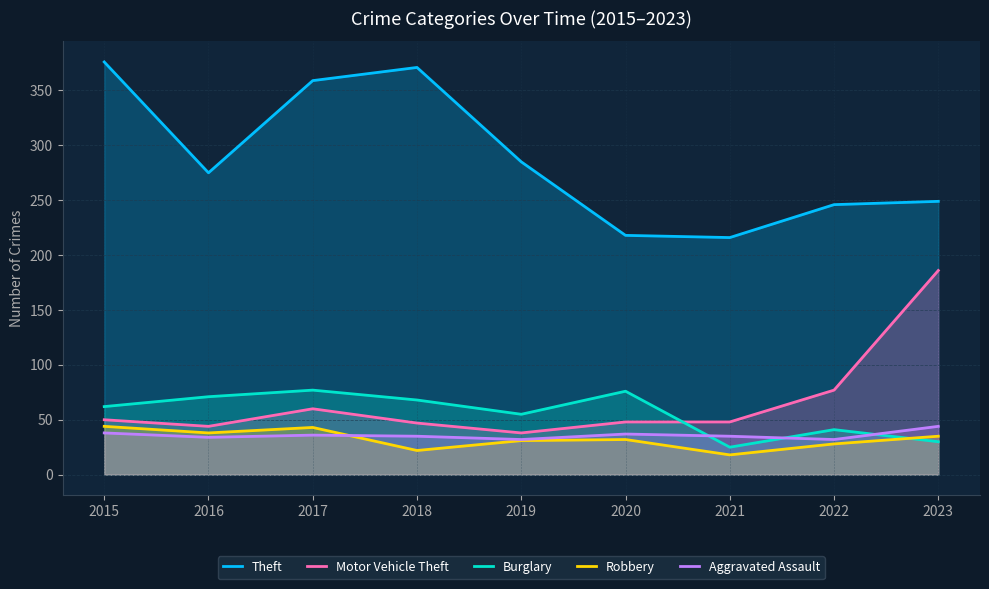

List the series in order of their peak value, highest first.

Theft, Motor Vehicle Theft, Burglary, Robbery, Aggravated Assault